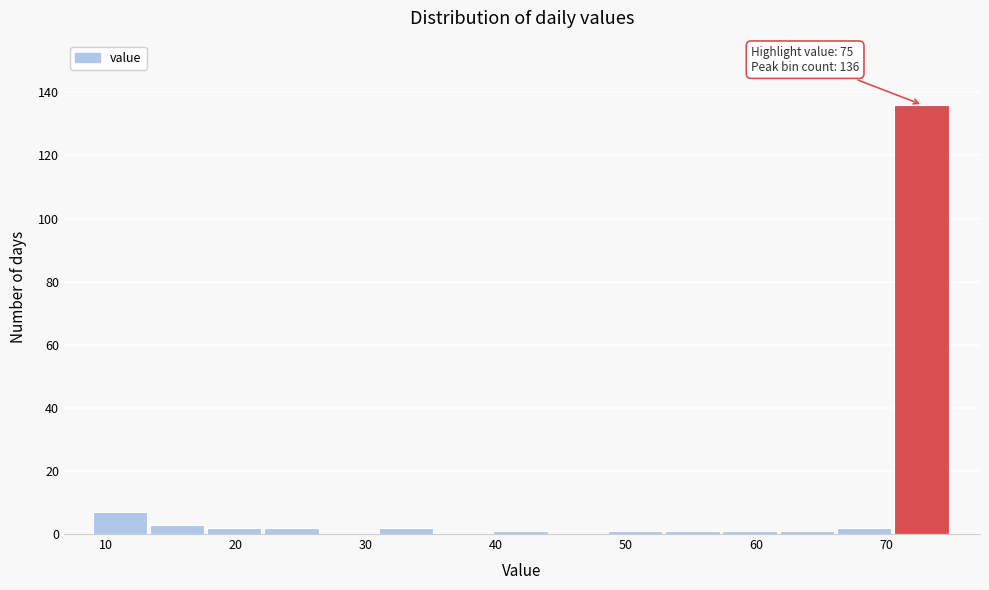

Which range on the x-axis has the tallest bar?

70.6 to 75.0